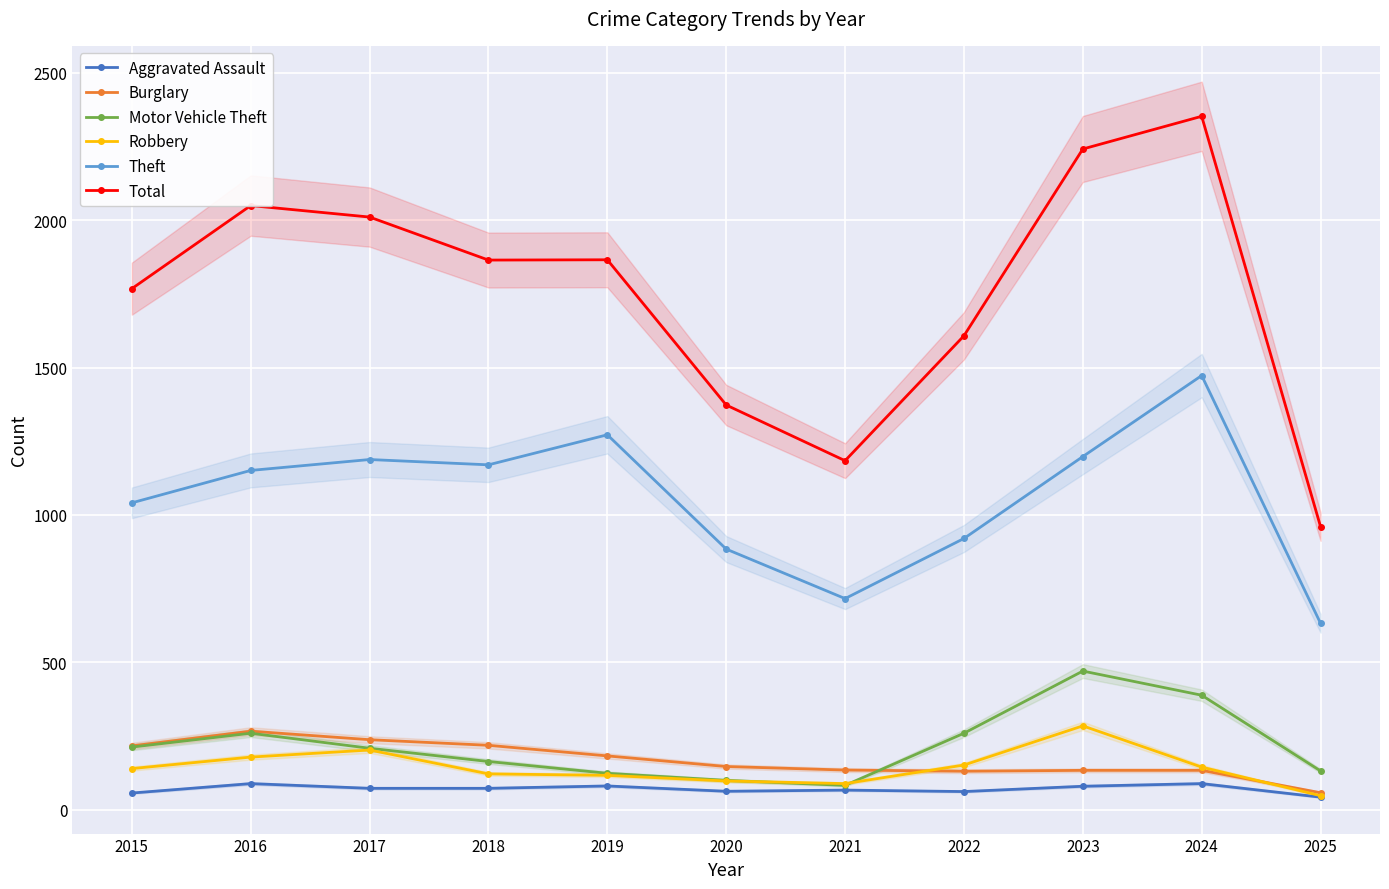

True or false: Burglary and Theft intersect in this chart.

False